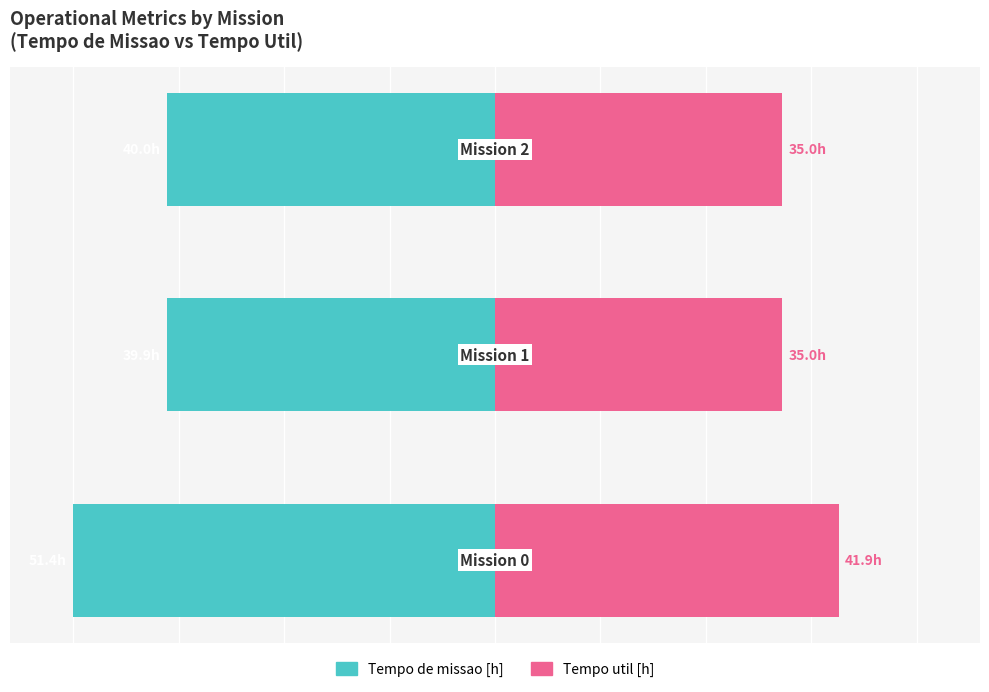

Rank the categories by Tempo util [h] value from lowest to highest.

1, 2, 0